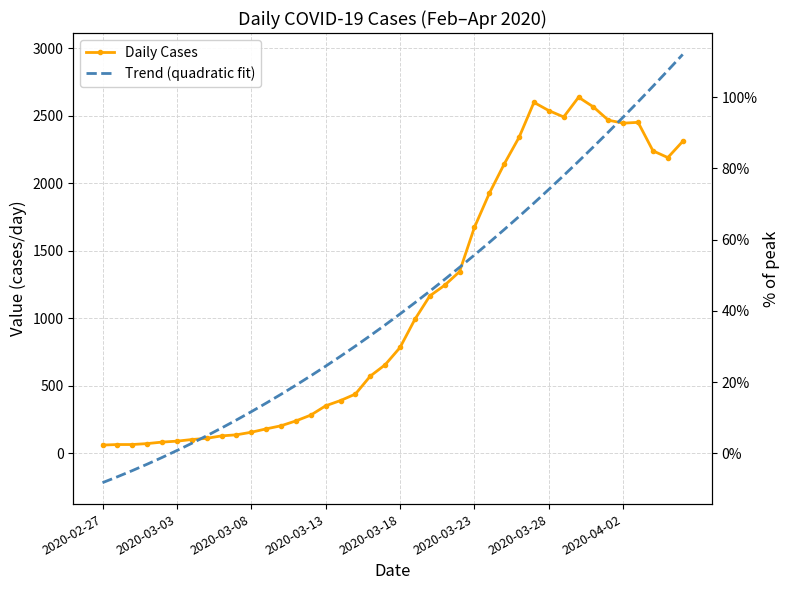

What is the difference between the second highest and second lowest values in the Trend (quadratic fit) series?

3010.1